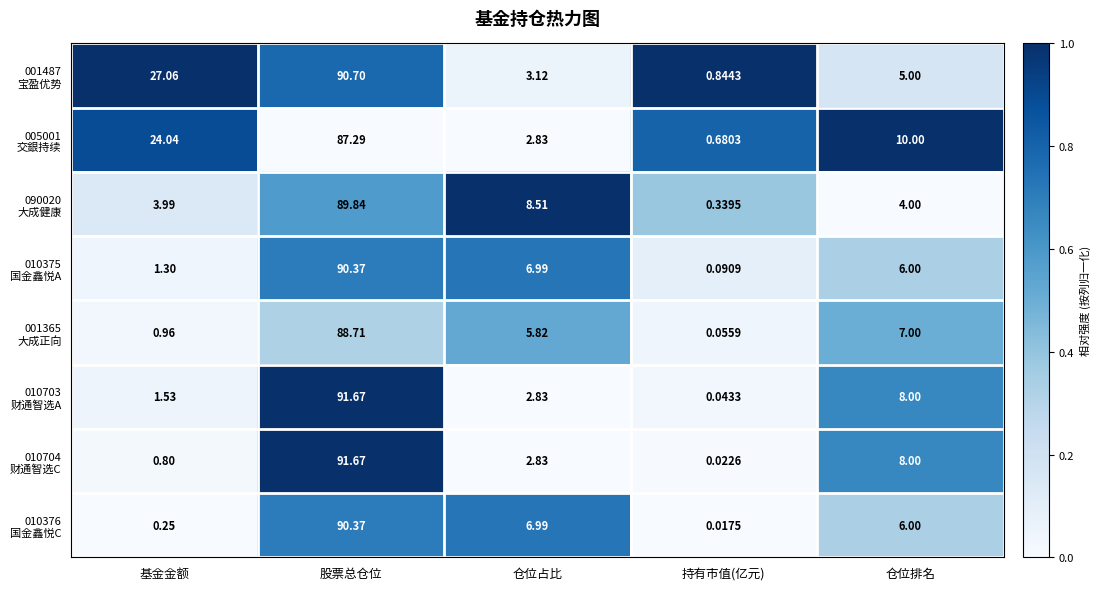

Which label corresponds to the largest value in the chart?

股票总仓位